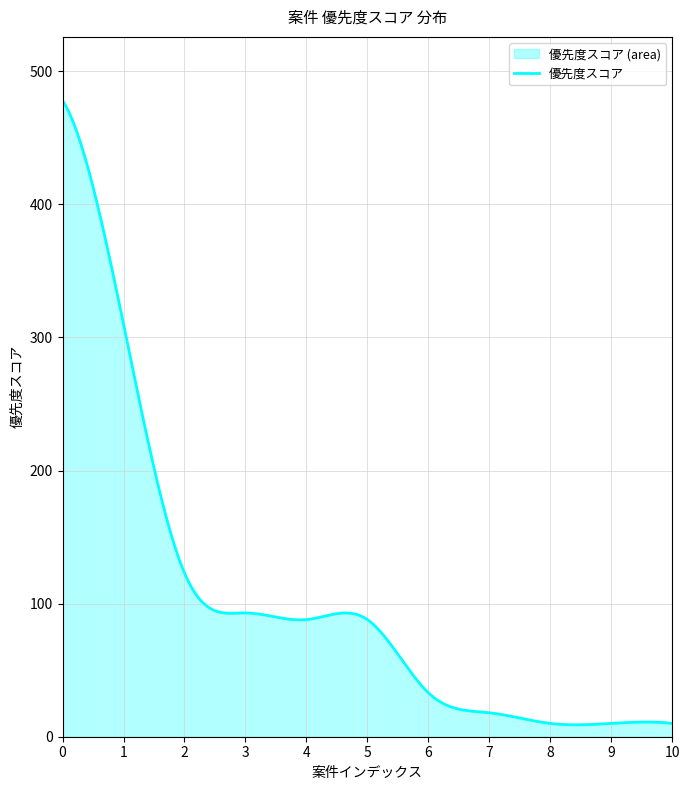

What is the maximum value shown in the chart?

478.0